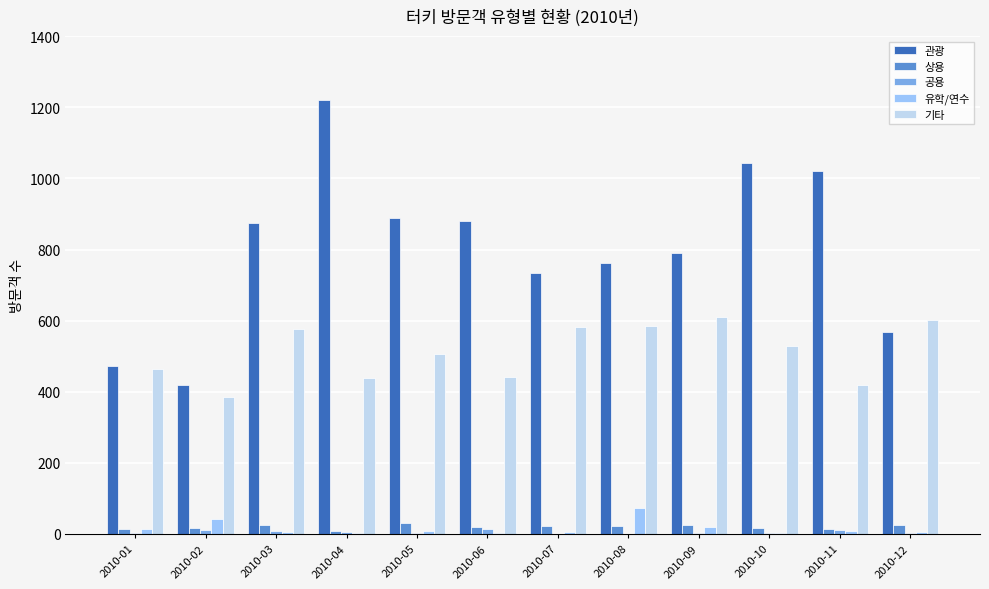

At which label does 유학/연수 first exceed 8?

2010-01